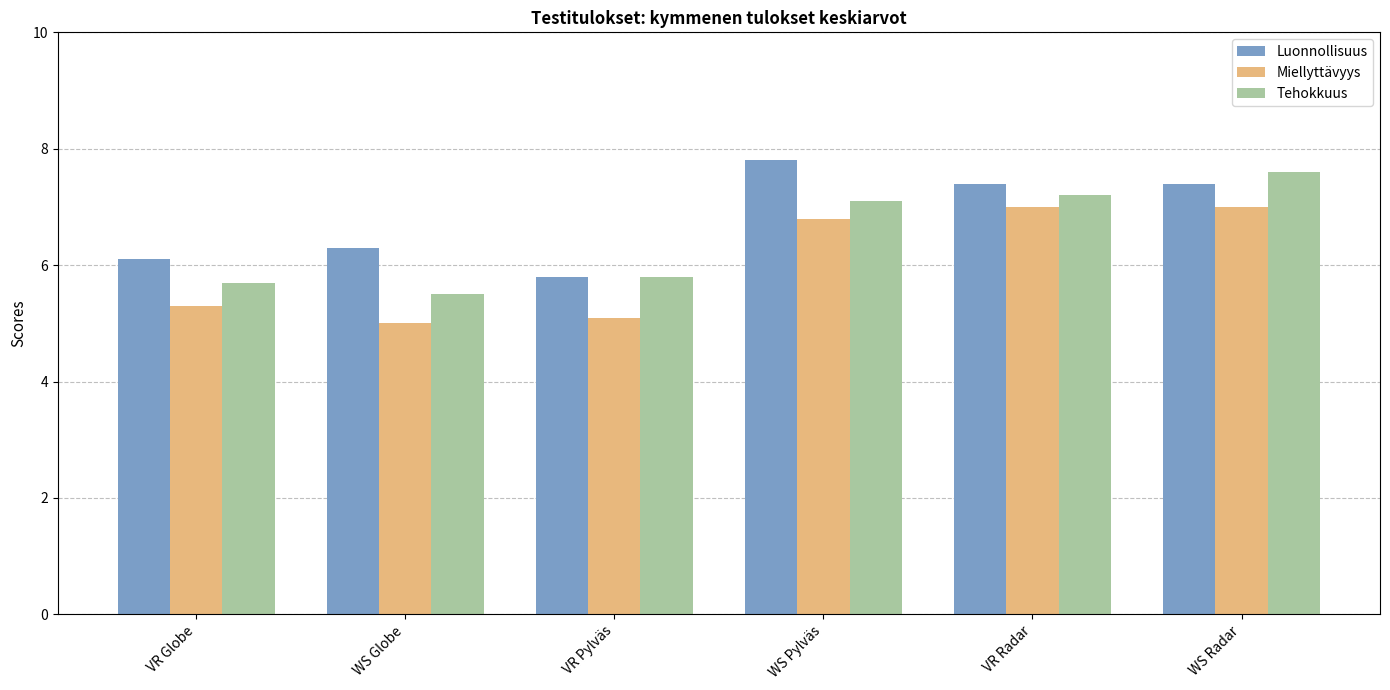

What is the total value across all series at VR Radar?

21.6